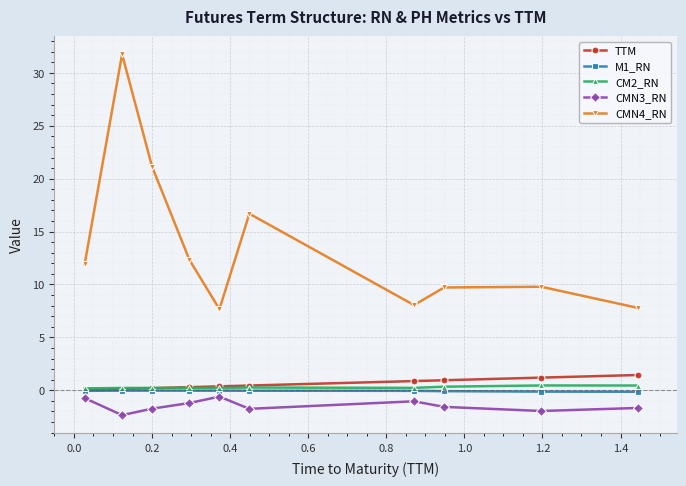

What is the smallest value displayed?

-2.3